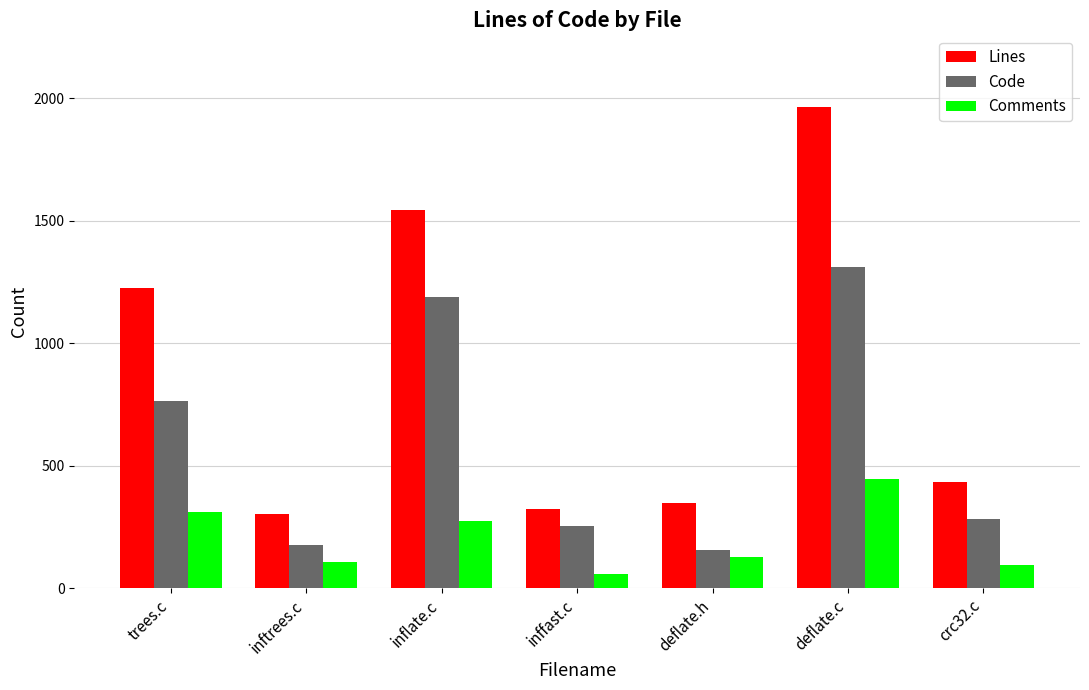

Rank the series by their average value, from highest to lowest.

Lines, Code, Comments